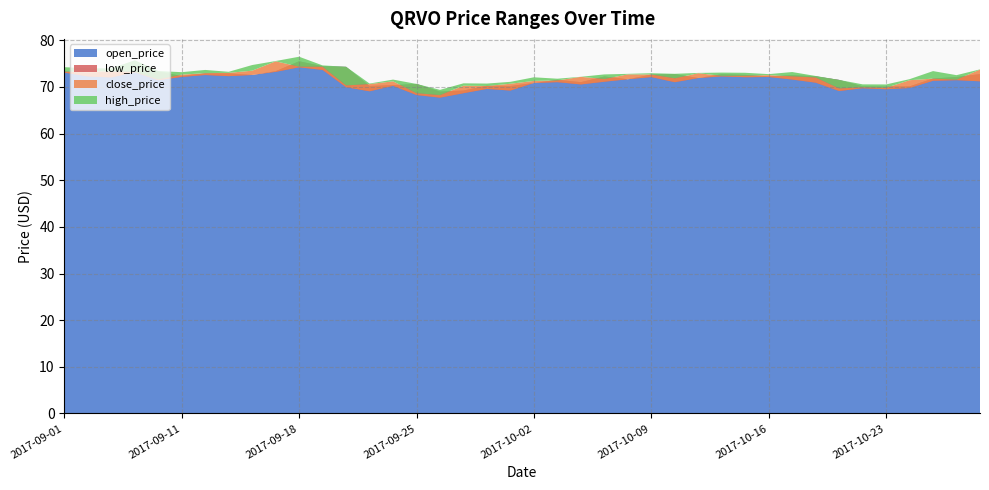

Reading left to right, transcribe all the data shown in this chart.

open_price: 73.4	72.9	73.3	73.4	73.3	72.3	72.9	72.9	72.6	73.4	75.5	74.4	74.3	70.2	70.4	70.6	69.0	69.2	70.2	70.2	70.8	71.5	71.0	72.2	71.6	72.7	72.8	71.9	72.7	72.6	72.3	72.5	72.3	71.5	70.1	70.1	70.1	71.8	72.1	72.7
low_price: 73.1	72.2	72.0	73.1	71.4	72.1	72.5	72.3	72.6	73.2	74.2	73.6	69.9	69.1	70.2	68.3	67.7	68.7	69.6	69.2	70.8	71.0	70.5	71.1	71.6	72.1	71.0	71.9	72.3	72.1	72.1	71.6	70.9	69.1	69.7	69.5	69.8	71.3	71.4	71.2
close_price: 73.3	73.4	73.3	73.2	71.6	72.6	73.0	73.0	73.5	75.5	74.3	74.3	70.3	70.6	71.2	68.7	68.2	70.2	70.2	70.7	71.3	71.4	72.2	71.7	72.7	72.7	71.8	72.9	72.4	72.4	72.5	72.3	72.0	69.7	69.9	69.8	71.4	71.8	71.6	73.7
high_price: 74.2	74.0	74.0	75.7	73.4	73.2	73.6	73.2	74.7	75.5	76.5	74.6	74.3	70.7	71.6	70.6	69.4	70.8	70.7	71.1	72.1	71.8	72.2	72.7	72.8	72.9	72.8	73.0	73.1	73.0	72.7	73.2	72.3	71.5	70.5	70.5	71.7	73.4	72.5	73.8